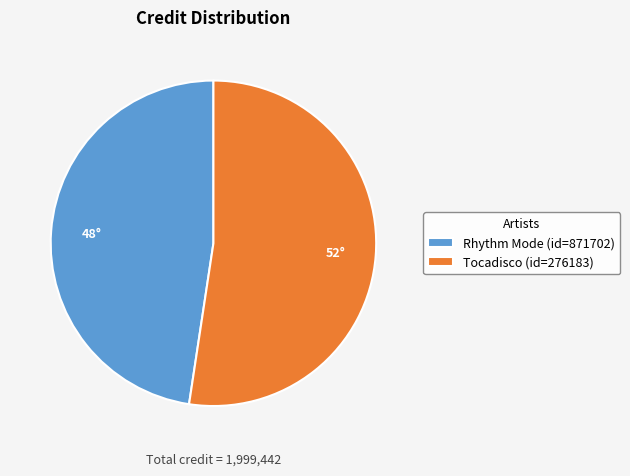

Is it true that Tocadisco (id=276183) is 58% of the pie?

False